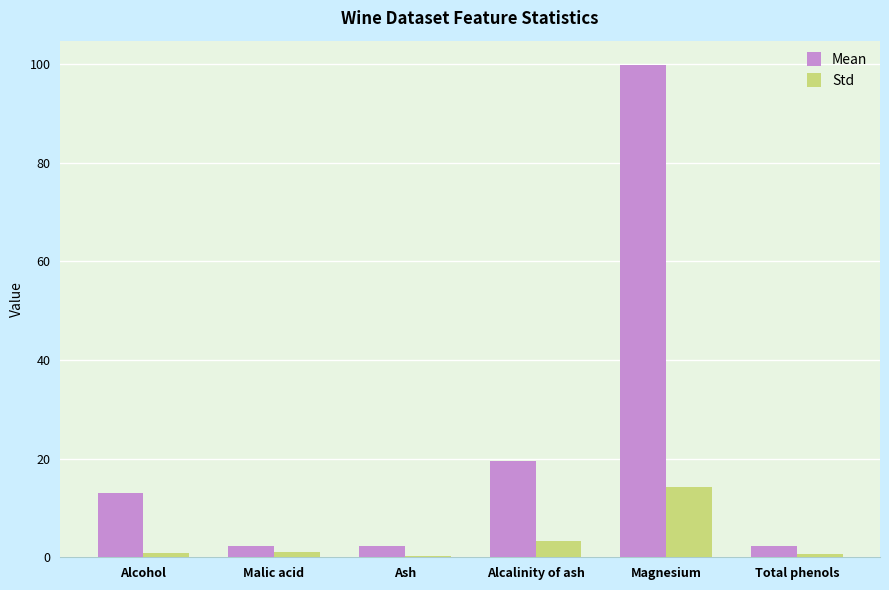

At which category is the sum across all series the highest?

Magnesium